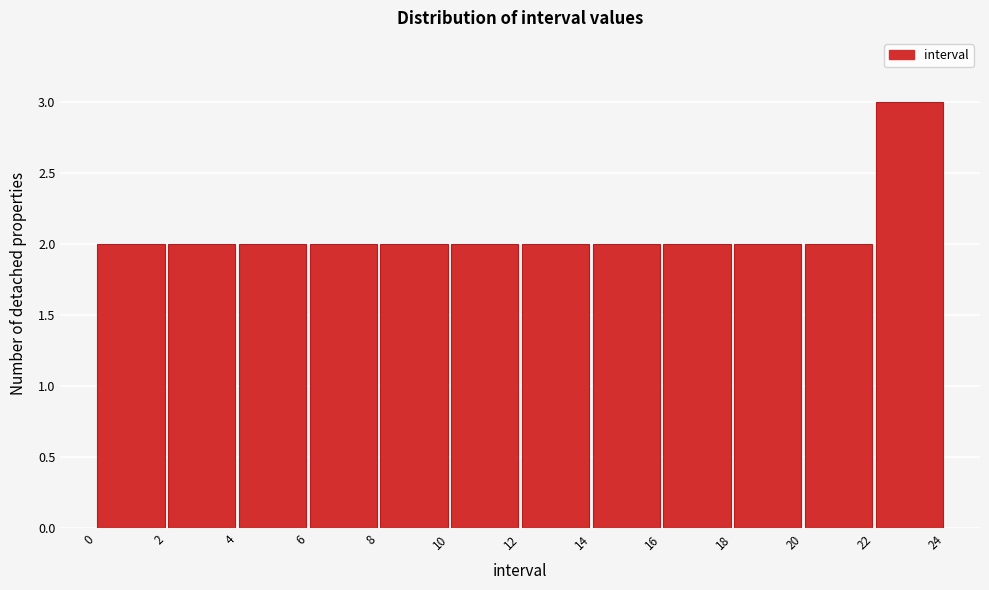

Reading left to right, list every bar in this chart as the range it spans on the x-axis followed by its height. The values are not printed on the chart, so give them approximately, as read against the axis.

0 to 2: 2
2 to 4: 2
4 to 6: 2
6 to 8: 2
8 to 10: 2
10 to 12: 2
12 to 14: 2
14 to 16: 2
16 to 18: 2
18 to 20: 2
20 to 22: 2
22 to 24: 3